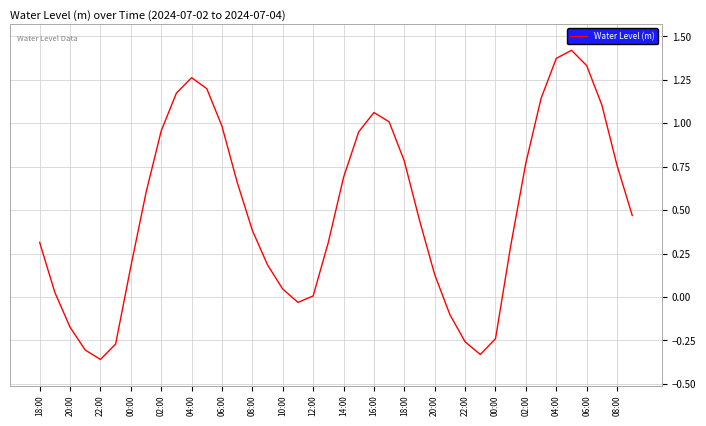

What is the difference between the maximum and minimum values?

1.8